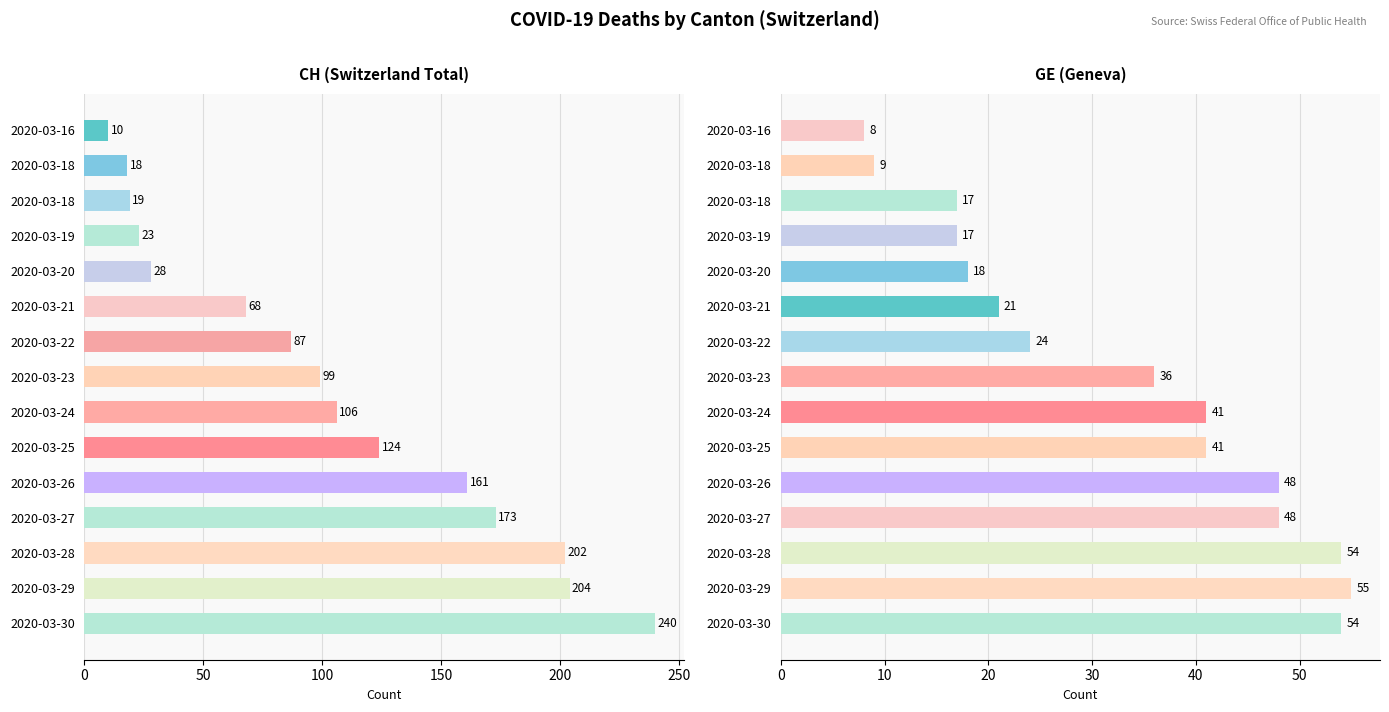

At 9, list the series in order from largest to smallest.

CH, GE